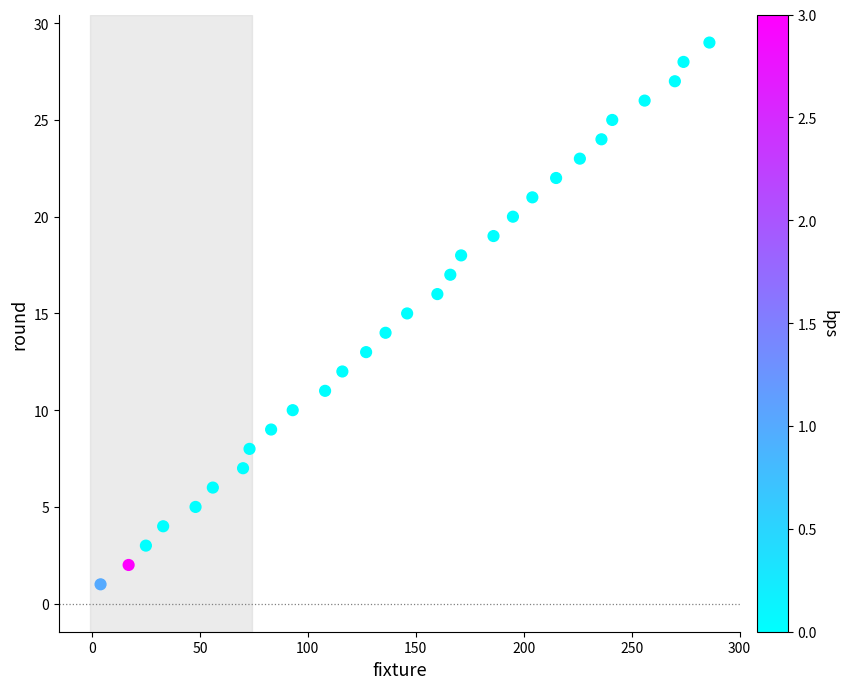

What is the range of Y values (max minus min)?

28